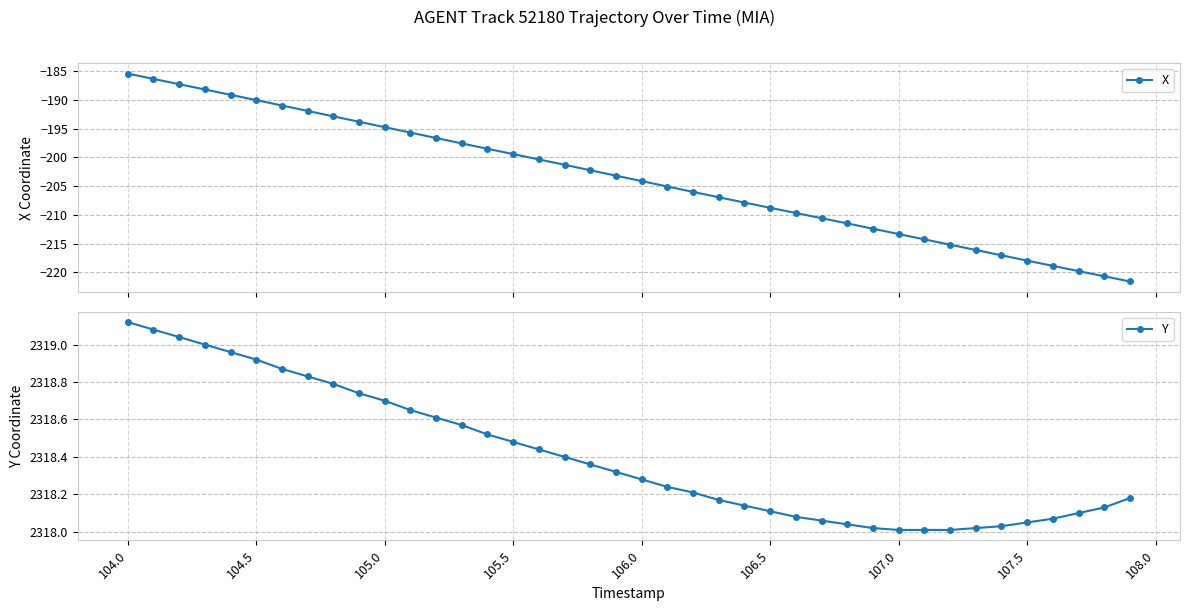

Which series has the widest spread of values?

X